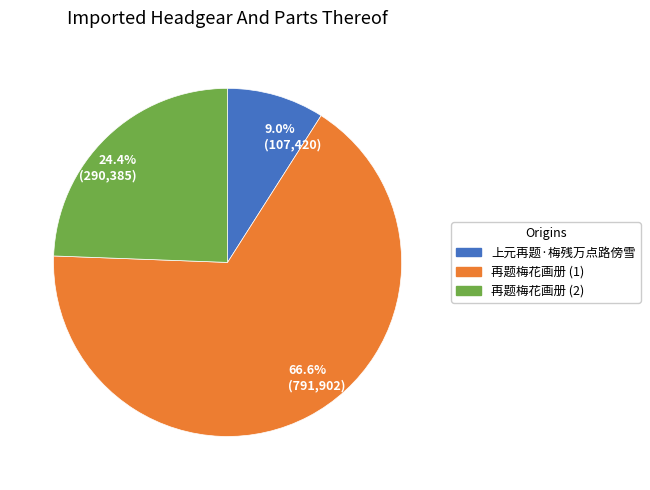

What portion of the pie excludes 24.4% (290,385)?

75.6%